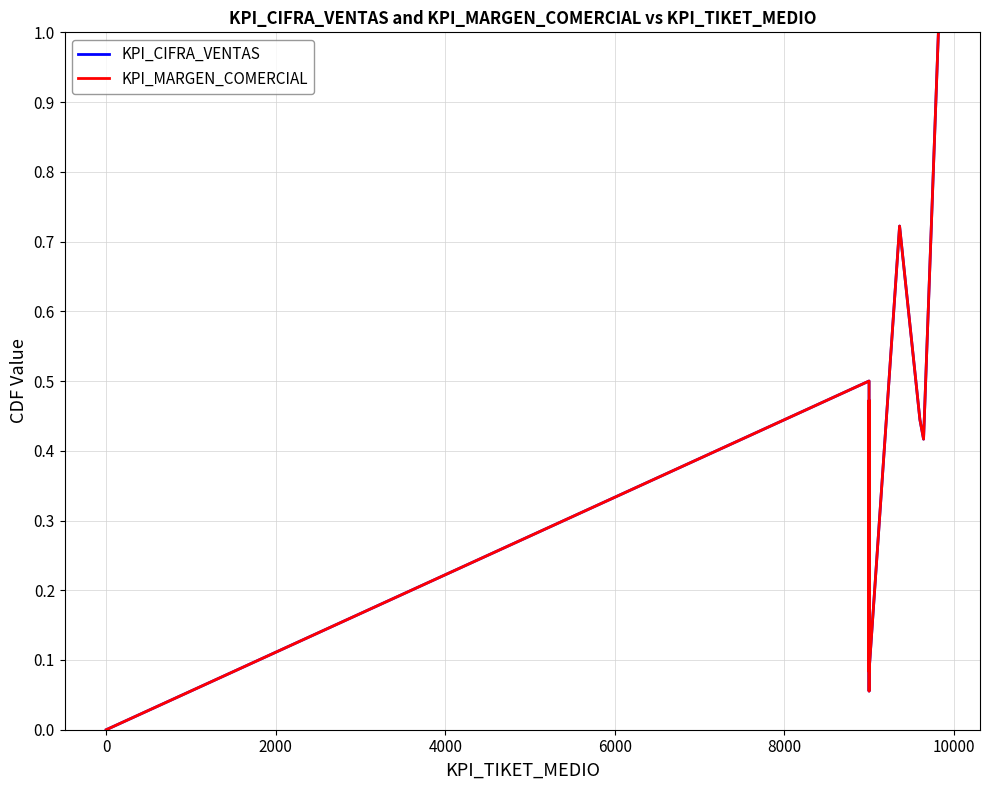

True or false: KPI_MARGEN_COMERCIAL and KPI_CIFRA_VENTAS cross at least once.

True